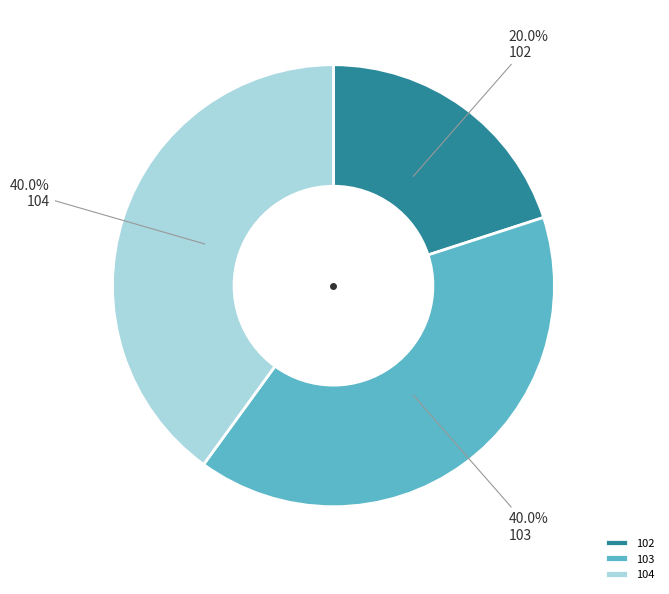

Which category has the smallest portion of the pie?

102